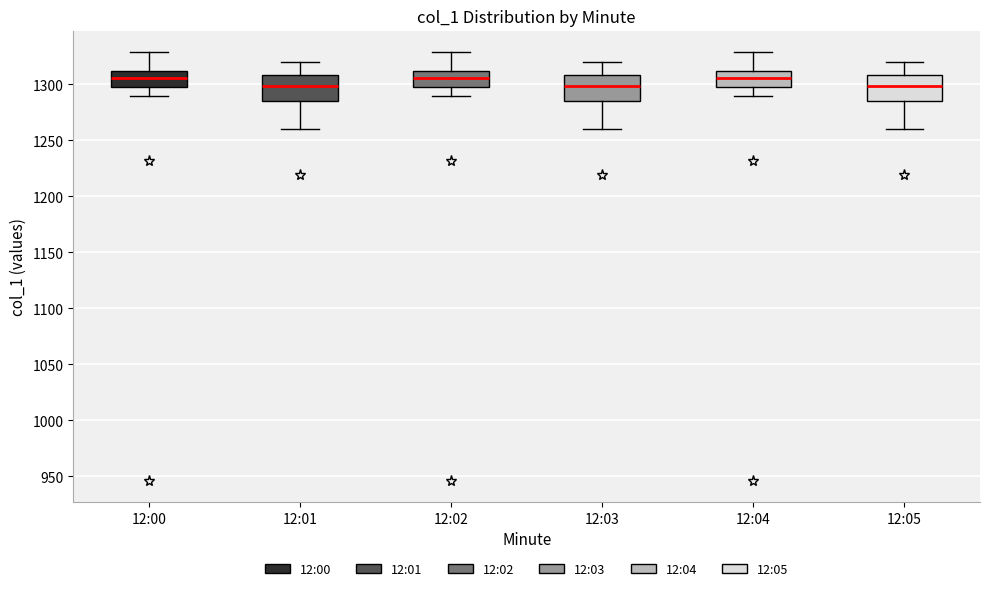

Where is the lower edge of the box for 12:04 on the y-axis? The values are not printed on the chart, so give them approximately, as read against the axis.

1300